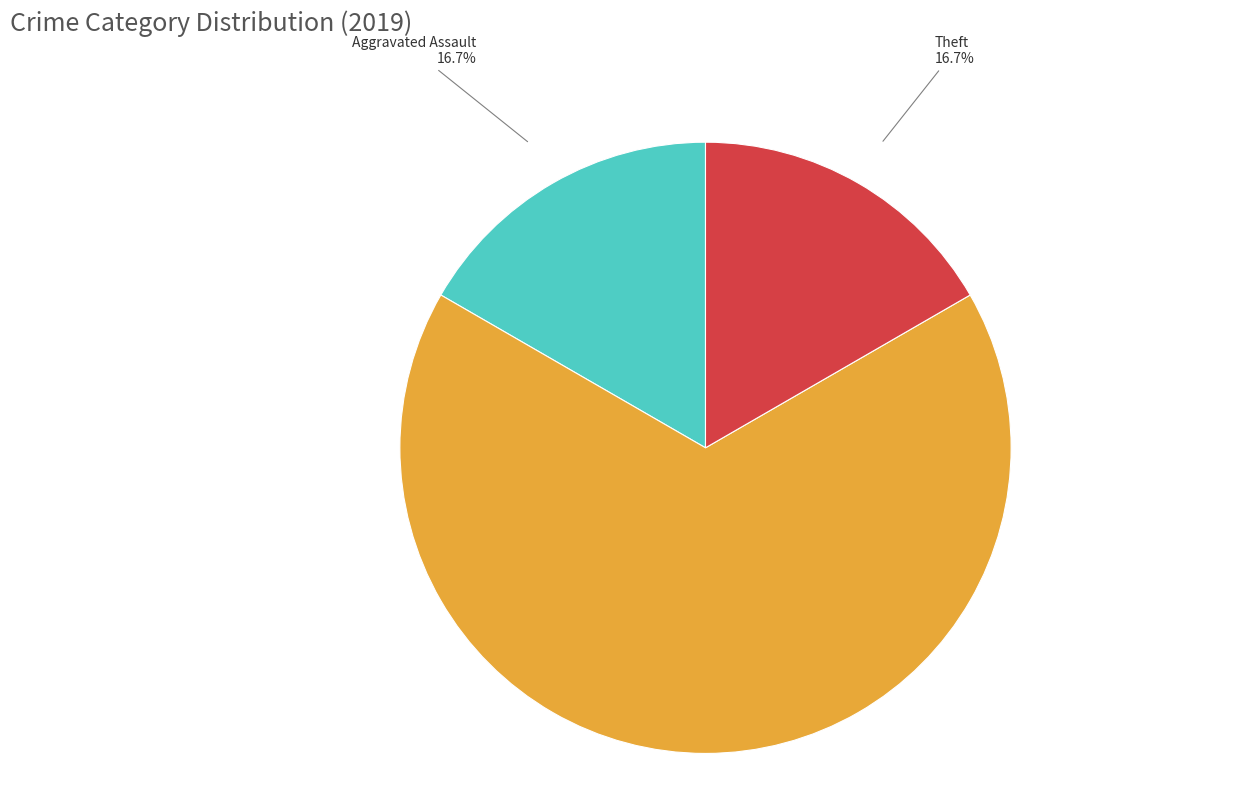

Count the number of slices in the pie.

3